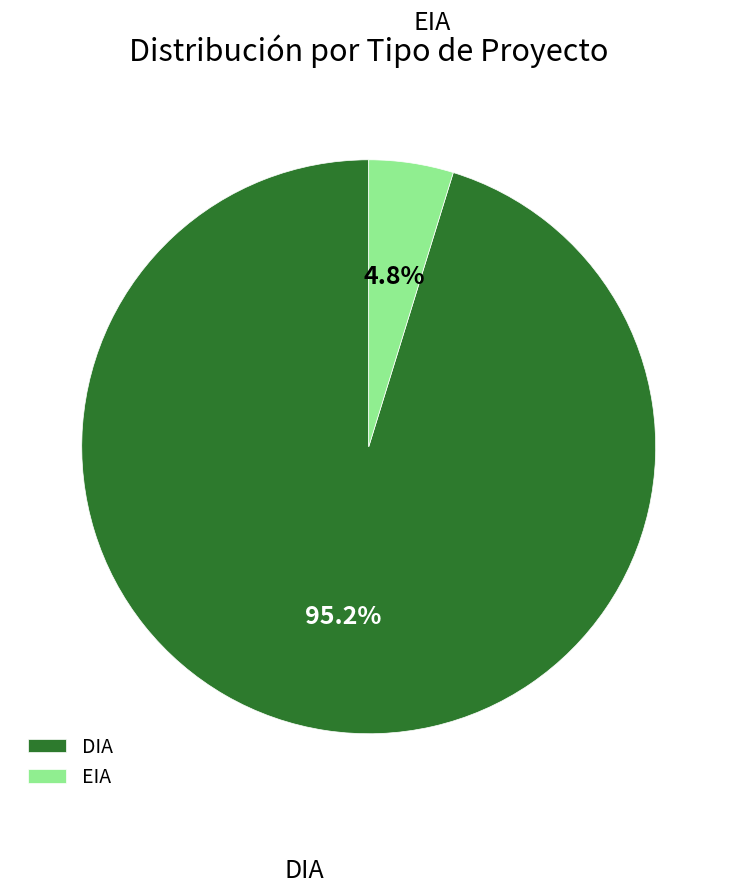

Which slice represents more than half of the pie?

DIA